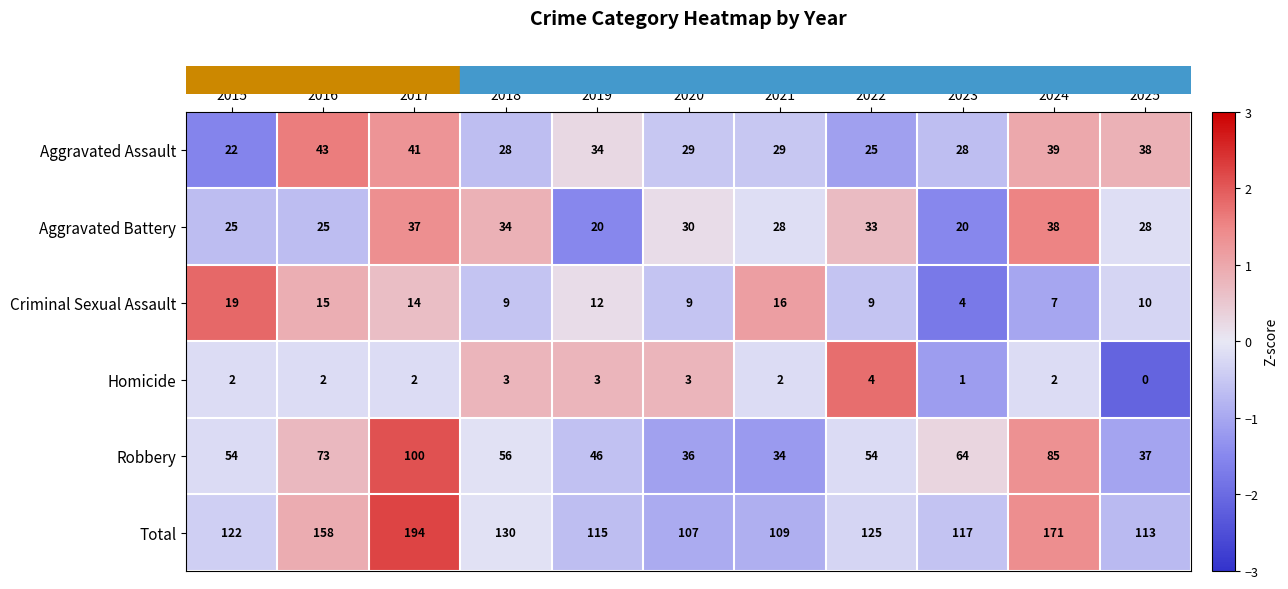

At 2016, list the series in order from largest to smallest.

Total, Robbery, Aggravated Assault, Aggravated Battery, Criminal Sexual Assault, Homicide